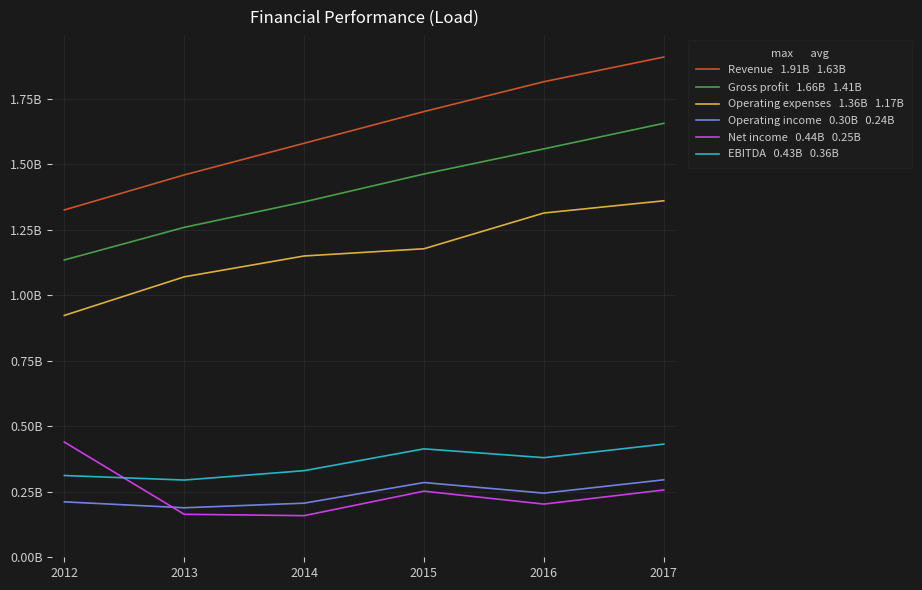

What is the smallest value displayed?

158898000